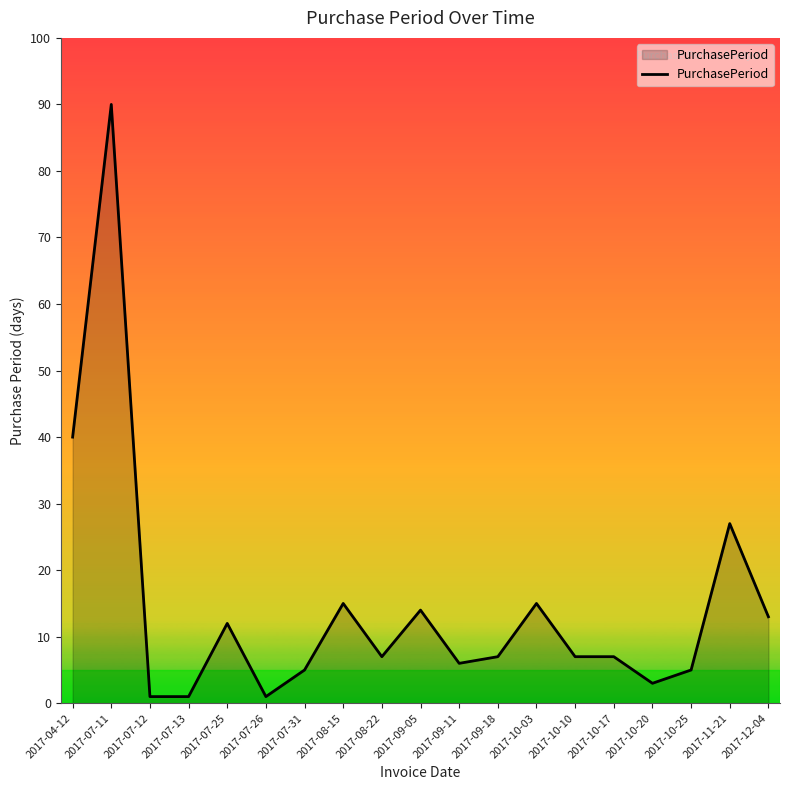

Reading right to left, list all the values displayed in this chart.

2017-12-04=13	2017-11-21=27	2017-10-25=5	2017-10-20=3	2017-10-17=7	2017-10-10=7	2017-10-03=15	2017-09-18=7	2017-09-11=6	2017-09-05=14	2017-08-22=7	2017-08-15=15	2017-07-31=5	2017-07-26=1	2017-07-25=12	2017-07-13=1	2017-07-12=1	2017-07-11=90	2017-04-12=40